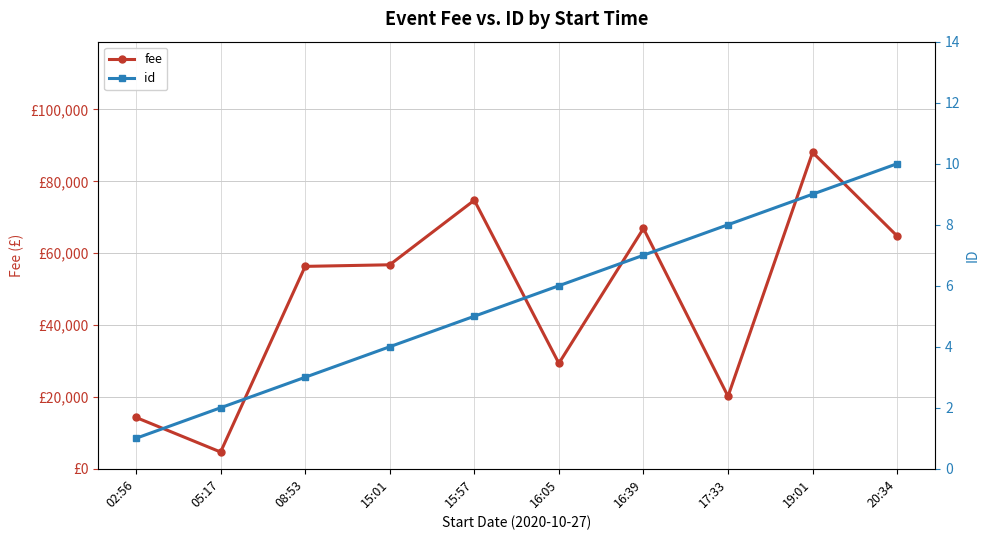

True or false: id and fee cross at least once.

False